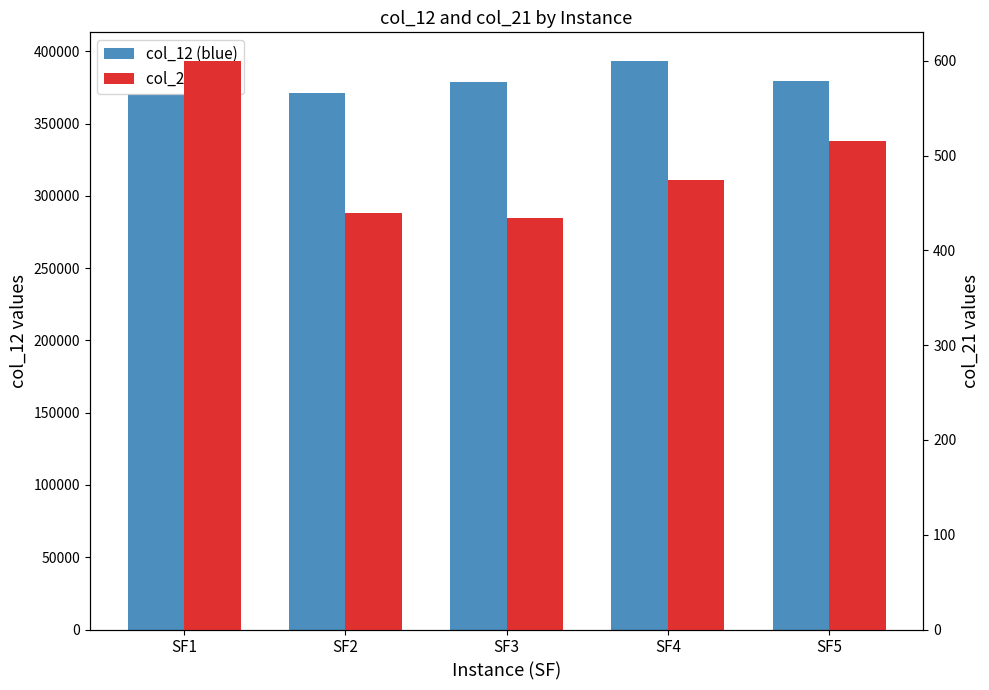

Rank the categories by col_21 value from lowest to highest.

SF3, SF2, SF4, SF5, SF1